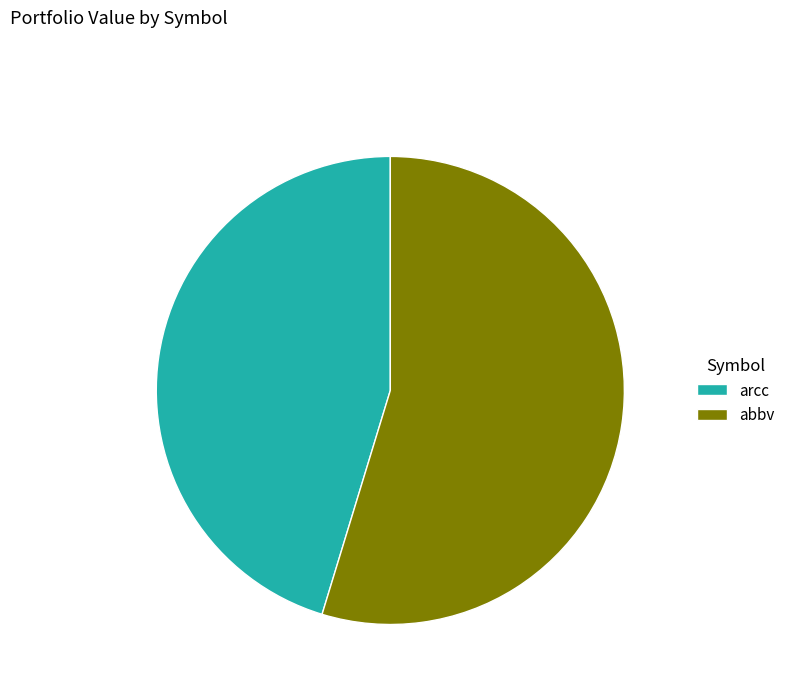

How many slices are in this pie chart?

2